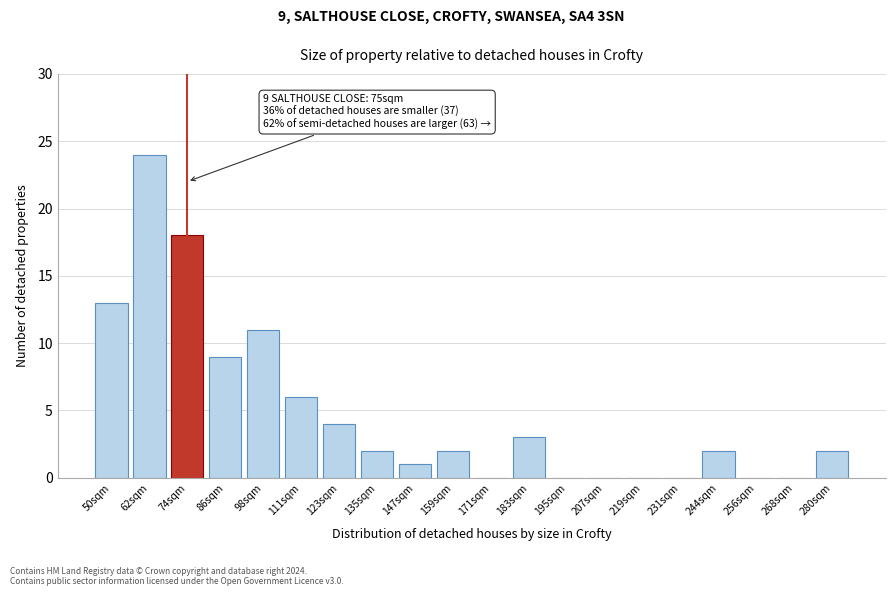

Reading left to right, list all the values displayed in this chart.

50sqm=13	62sqm=24	74sqm=18	86sqm=9	98sqm=11	111sqm=6	123sqm=4	135sqm=2	147sqm=1	159sqm=2	171sqm=0	183sqm=3	195sqm=0	207sqm=0	219sqm=0	231sqm=0	244sqm=2	256sqm=0	268sqm=0	280sqm=2